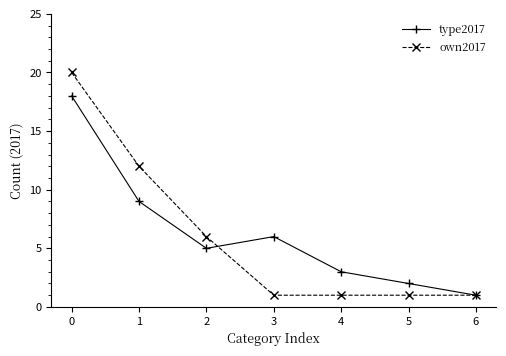

List the series in order of their overall mean, highest first.

type2017, own2017